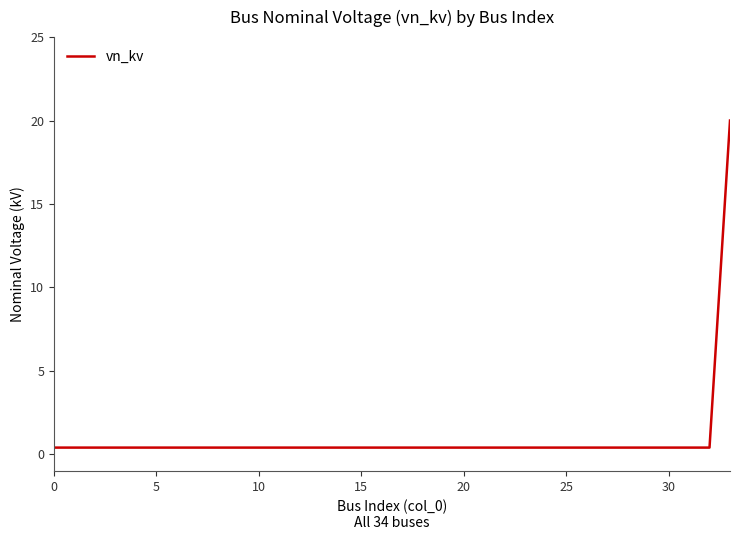

How many lines are shown in the chart?

1